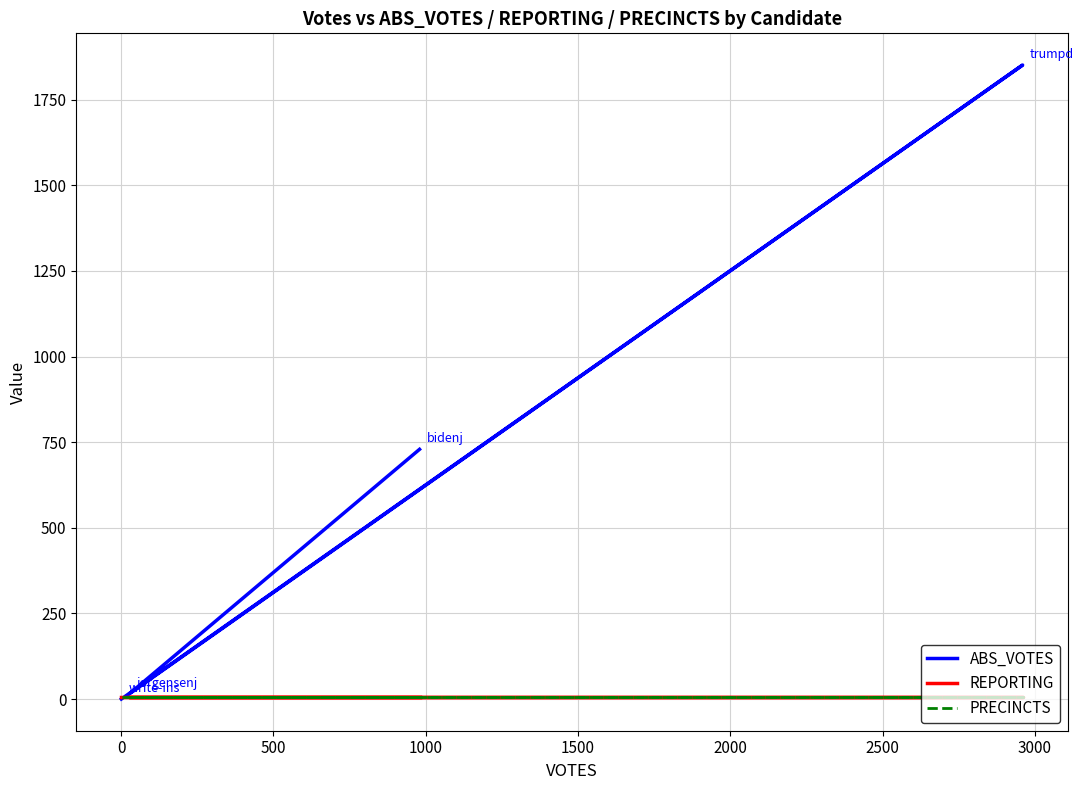

How many lines are shown in the chart?

3